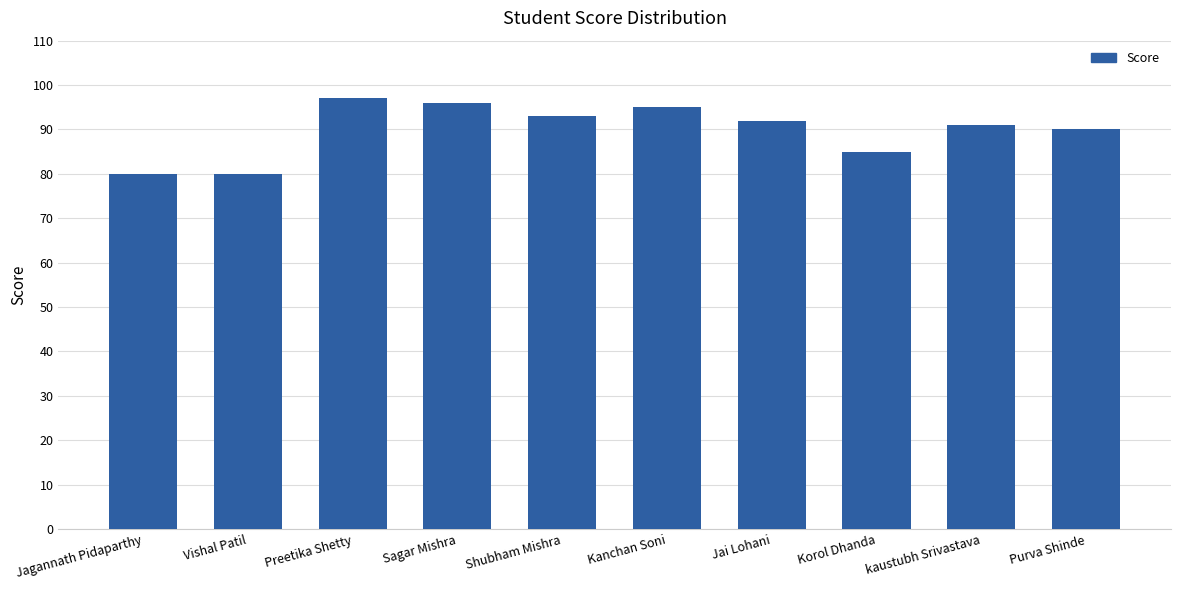

Which category has the highest value across all series?

Preetika Shetty